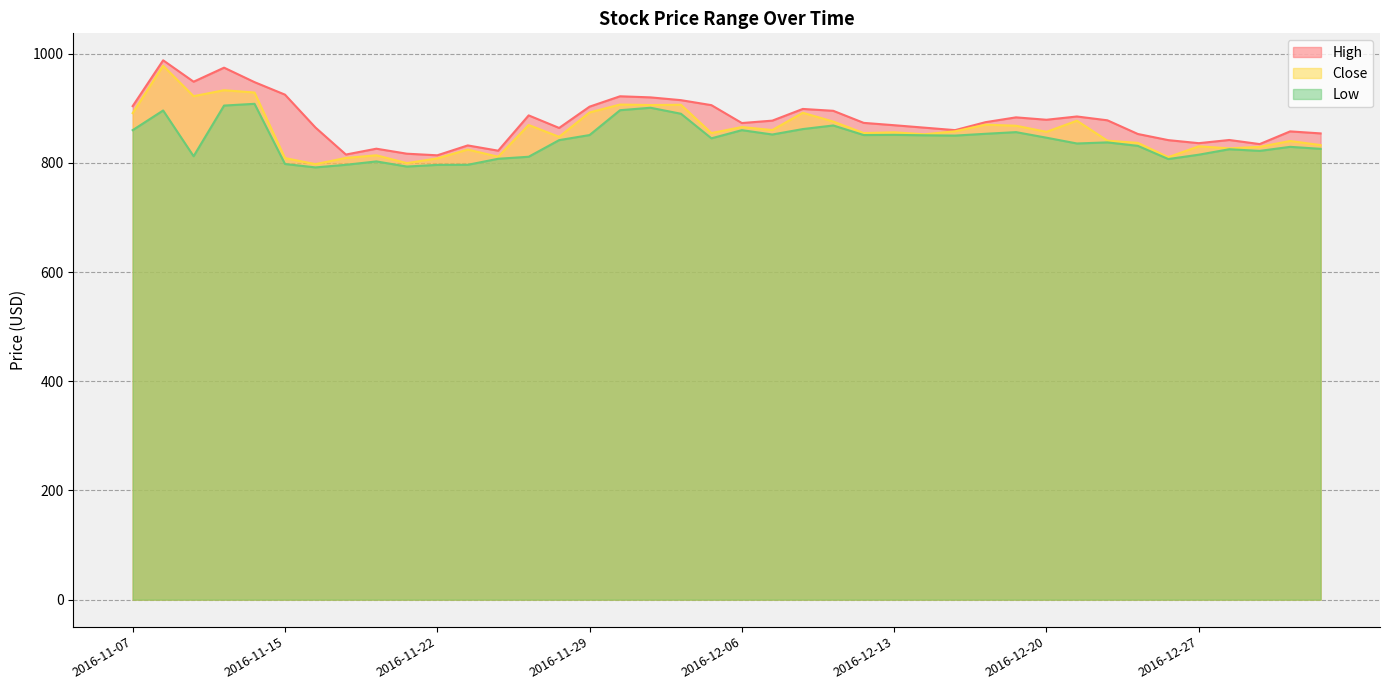

Is it true that Low equals 905.0 at 2016-11-10?

True